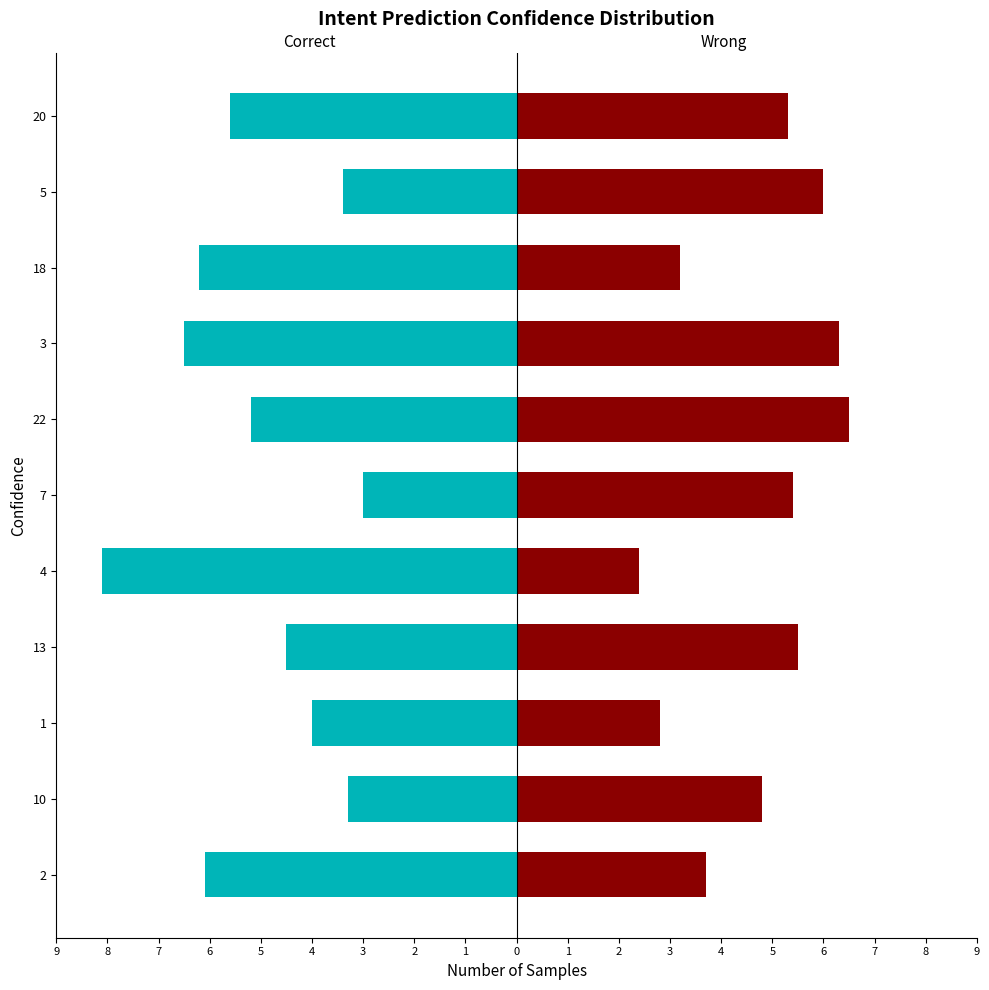

What is the smallest value displayed?

-8.1